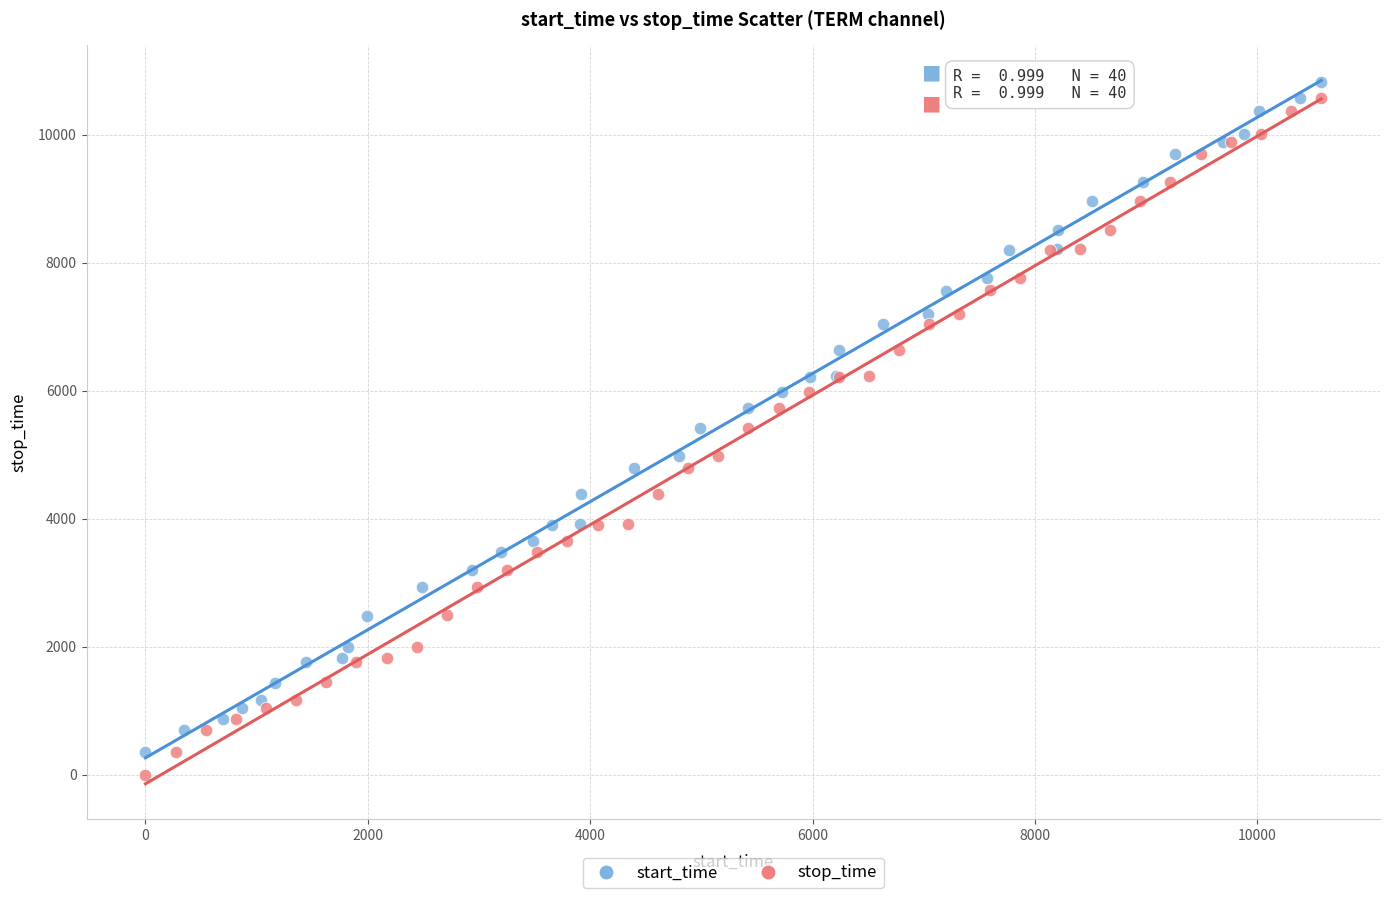

What are all the series names shown in the legend?

start_time, stop_time